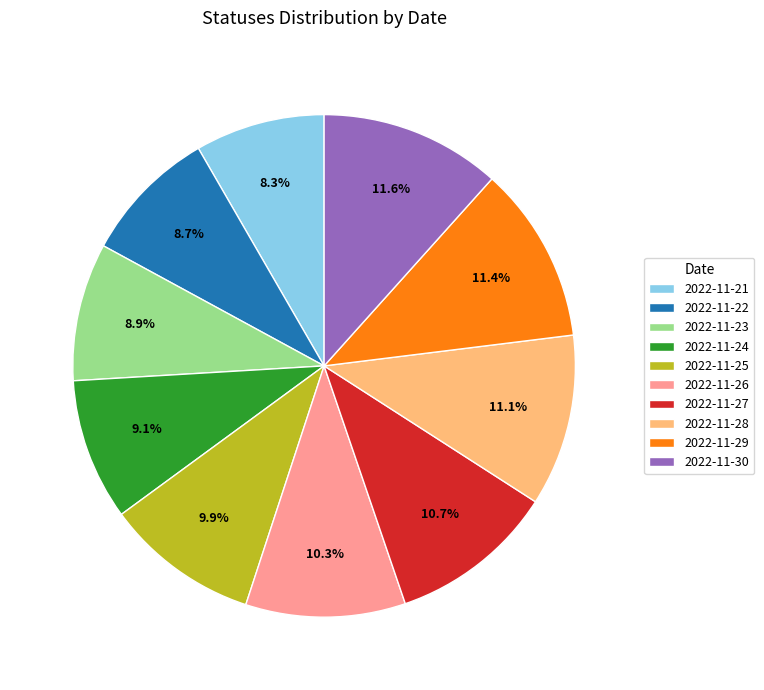

To the nearest percent, what portion does 2022-11-30 represent?

12%